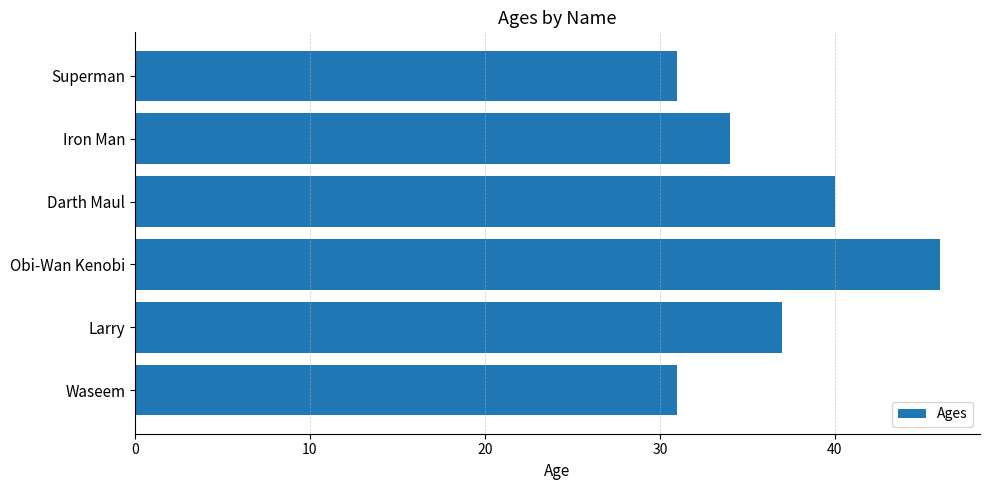

How many bars are there in total?

6